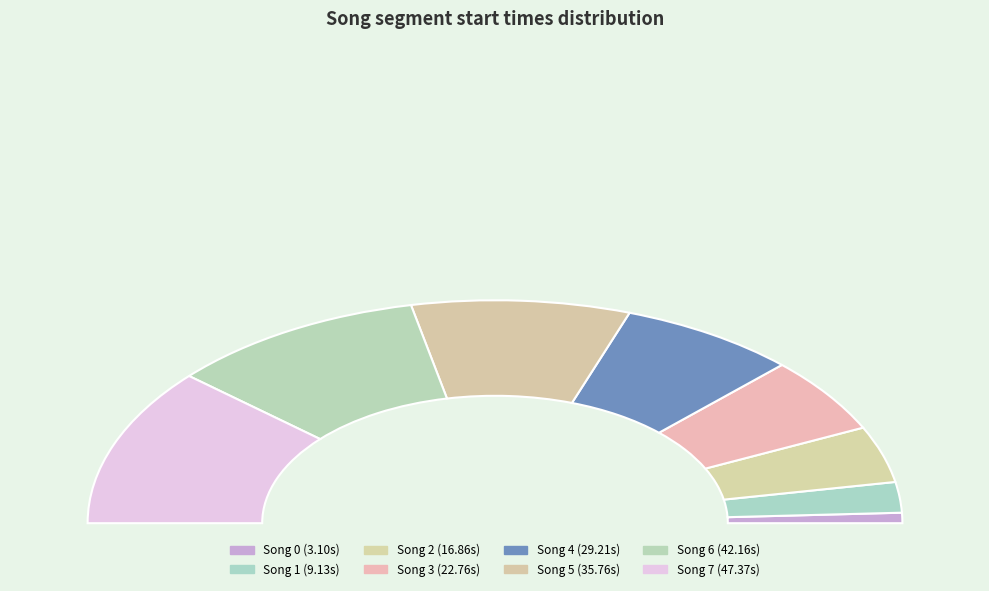

How many slices are in this pie chart?

8